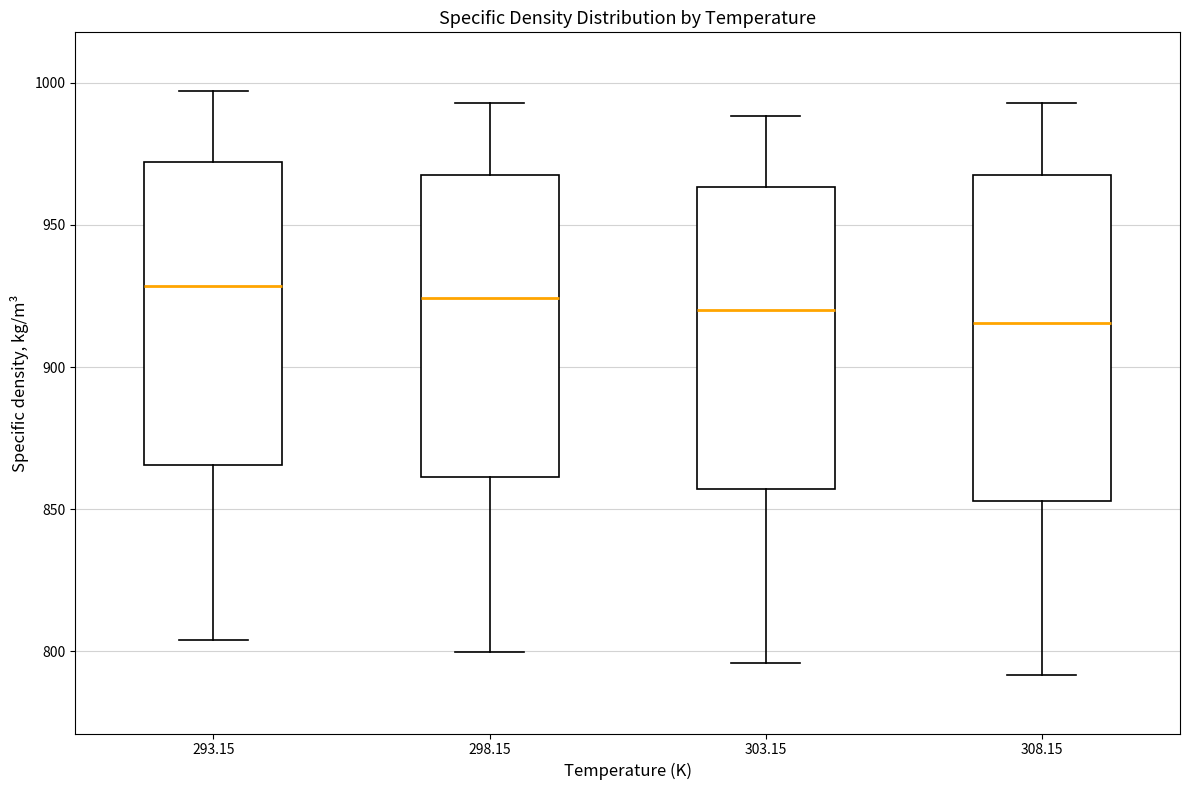

Where does the lower whisker of the box at x = 293.15 end on the y-axis? The values are not printed on the chart, so give them approximately, as read against the axis.

805